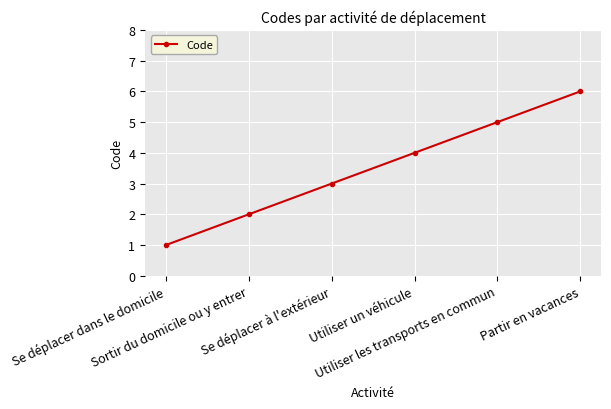

Reading left to right, extract all data points from this chart.

1	2	3	4	5	6